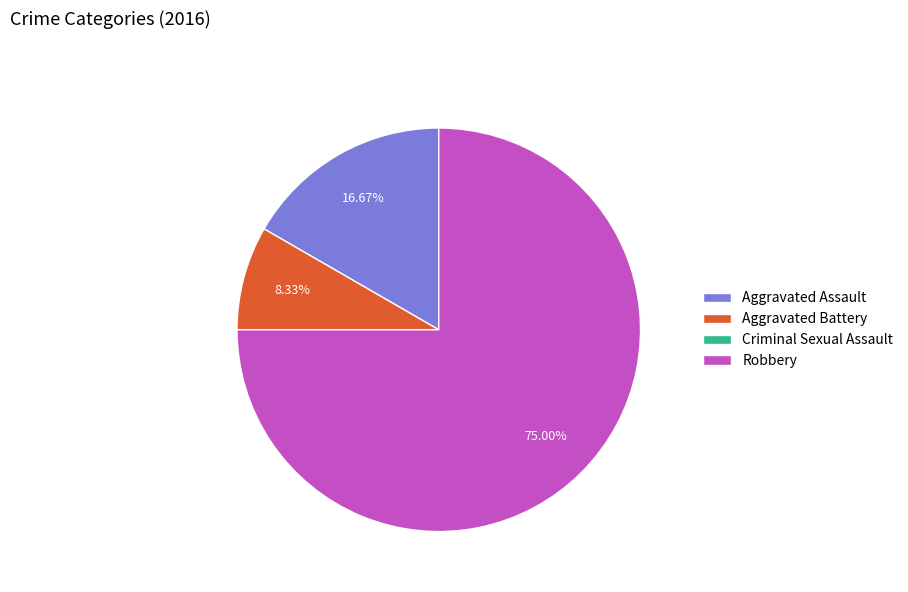

Which slice is the largest?

Robbery